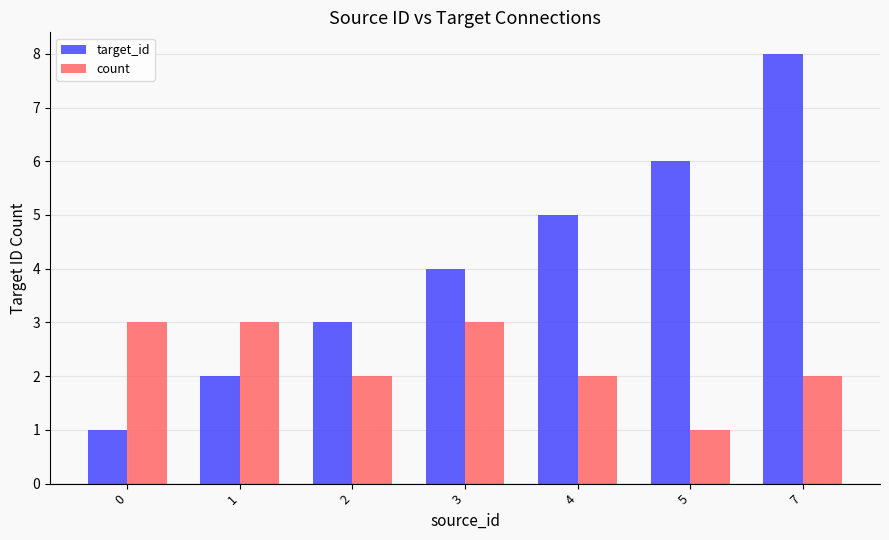

At which category is the sum across all series the highest?

7